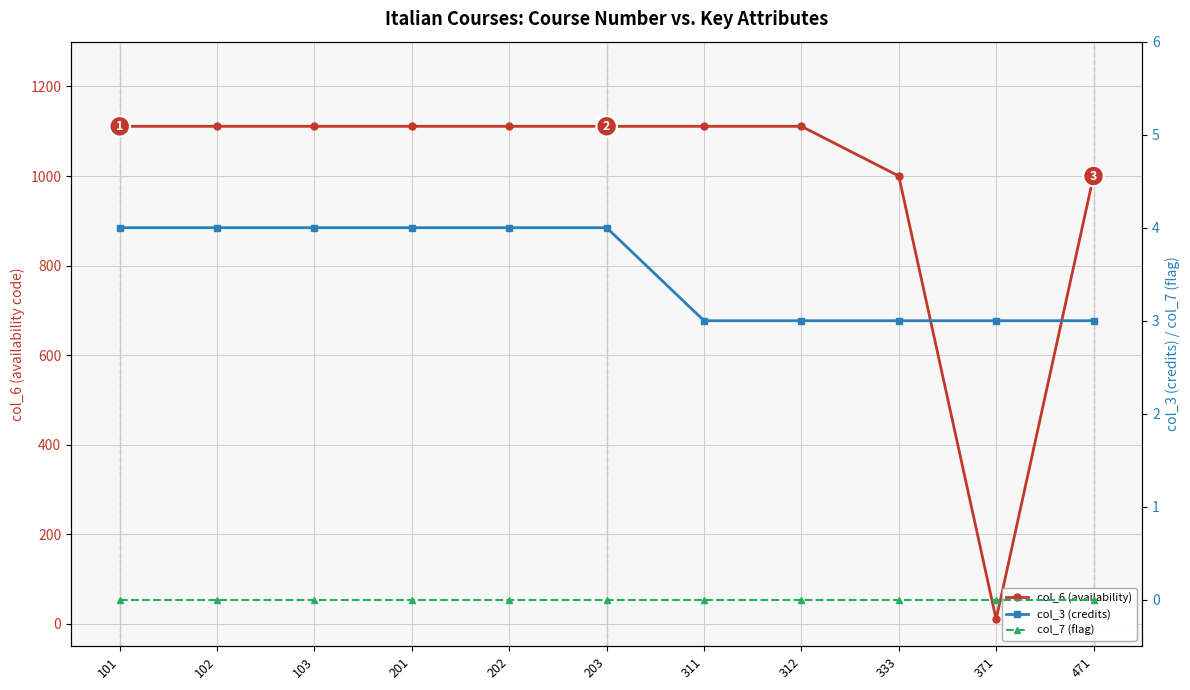

How many lines are shown in the chart?

3